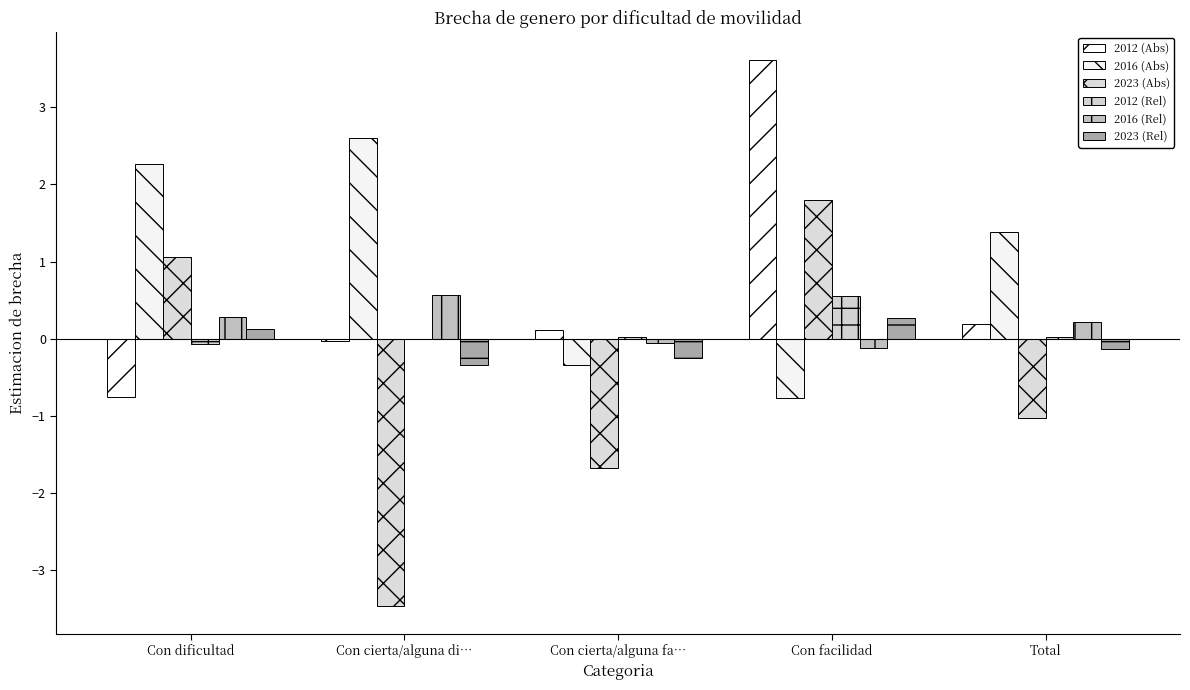

Reading left to right, transcribe all the data shown in this chart.

2012 (Abs): Con dificultad=-0.8	Con cierta/alguna di…=-0.0	Con cierta/alguna fa…=0.1	Con facilidad=3.6	Total=0.2
2016 (Abs): Con dificultad=2.3	Con cierta/alguna di…=2.6	Con cierta/alguna fa…=-0.3	Con facilidad=-0.8	Total=1.4
2023 (Abs): Con dificultad=1.1	Con cierta/alguna di…=-3.5	Con cierta/alguna fa…=-1.7	Con facilidad=1.8	Total=-1.0
2012 (Rel): Con dificultad=-0.1	Con cierta/alguna di…=-0.0	Con cierta/alguna fa…=0.0	Con facilidad=0.6	Total=0.0
2016 (Rel): Con dificultad=0.3	Con cierta/alguna di…=0.6	Con cierta/alguna fa…=-0.1	Con facilidad=-0.1	Total=0.2
2023 (Rel): Con dificultad=0.1	Con cierta/alguna di…=-0.3	Con cierta/alguna fa…=-0.2	Con facilidad=0.3	Total=-0.1